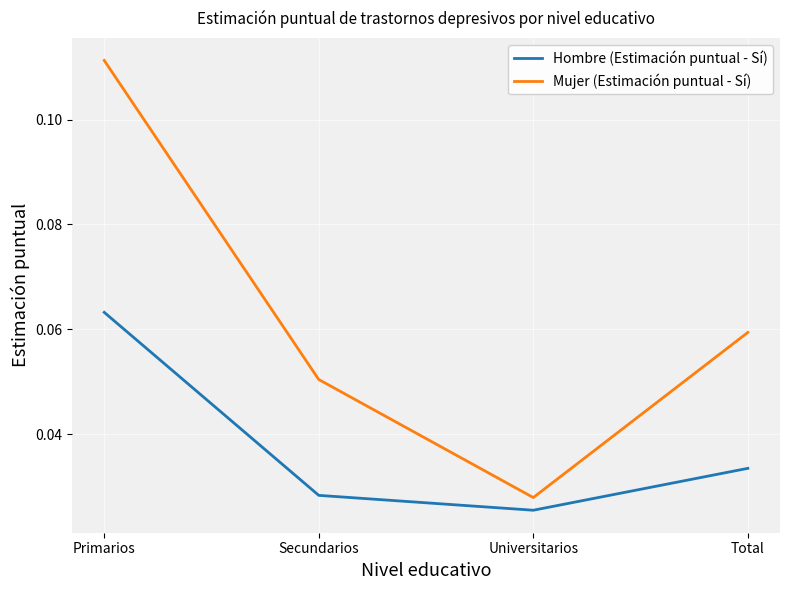

What position from the right is Secundarios?

3